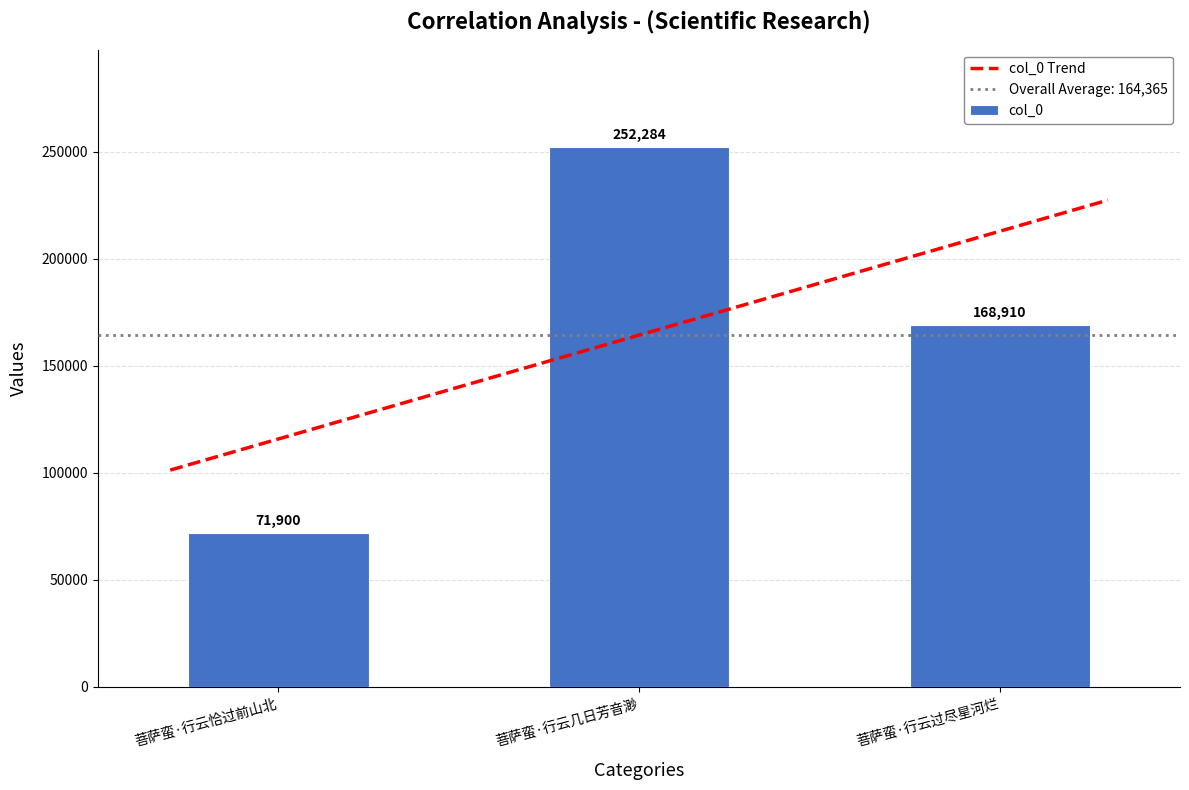

Are the bars grouped side by side (vs. stacked)?

No